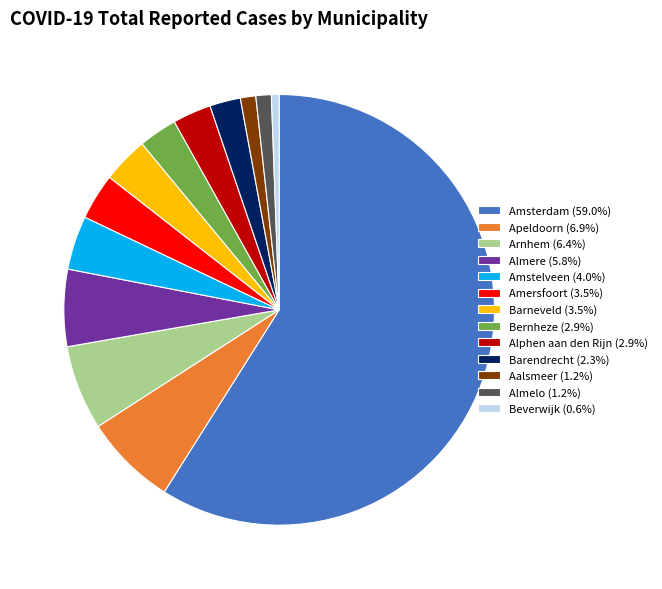

Do Aalsmeer (1.2%) and Apeldoorn (6.9%) together represent more than half of the pie?

No